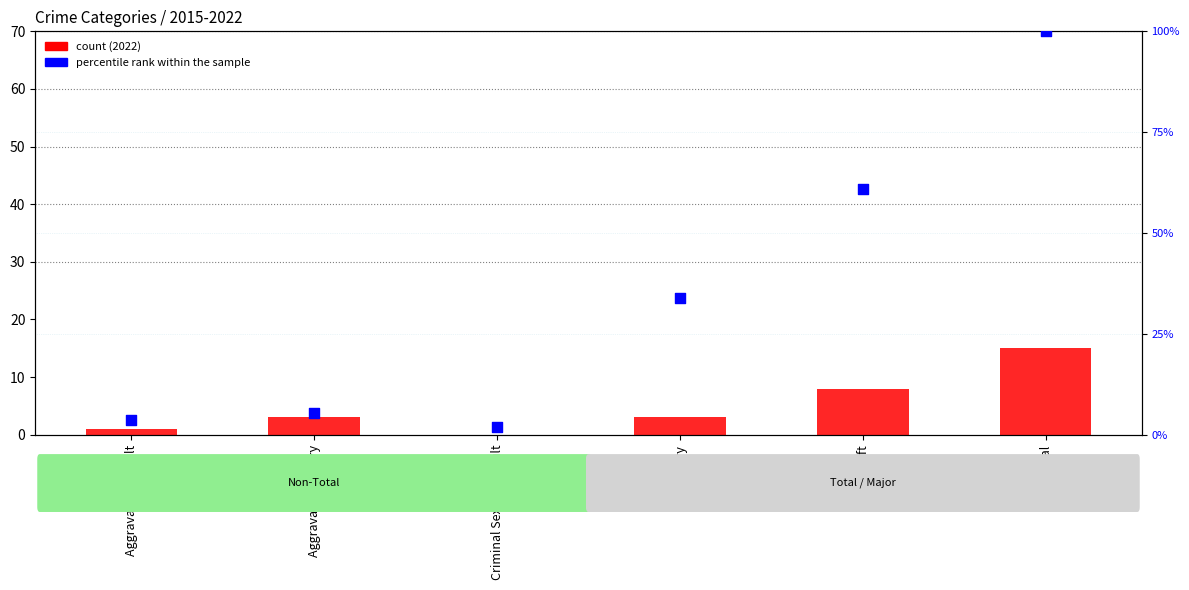

Is the value of count at Aggravated Assault greater than the value of percentile rank within the sample at Robbery?

No